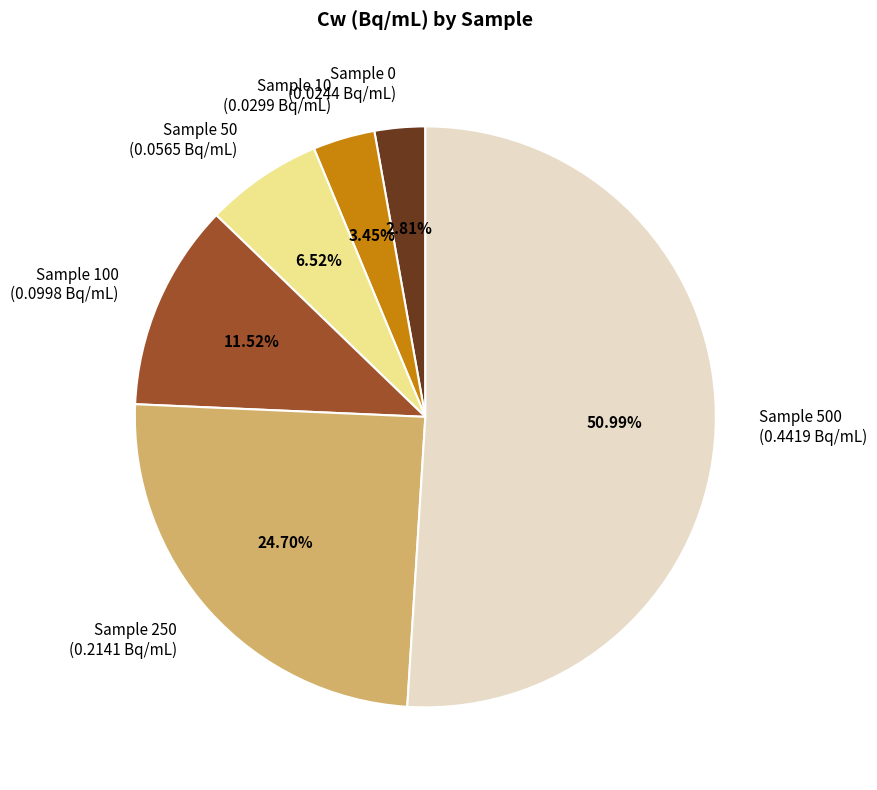

Combined, do Sample 0 and Sample 500 account for over 50%?

Yes